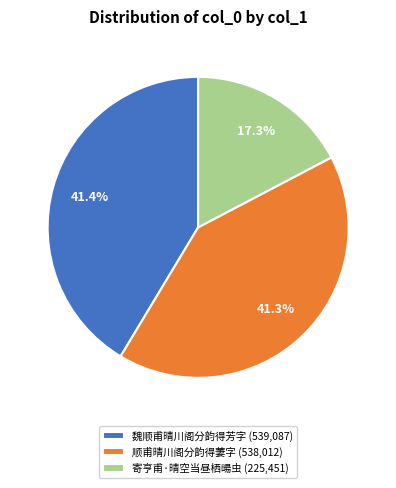

What percentage is the 魏顺甫晴川阁分韵得芳字 slice, to the nearest percent?

41%